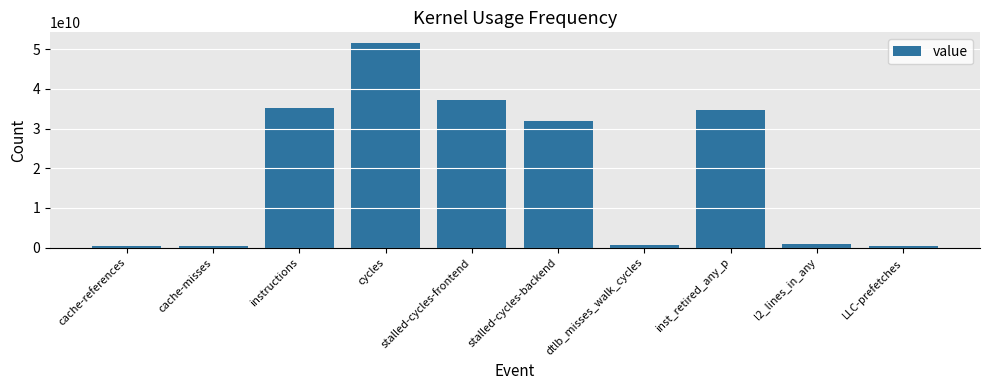

What is the change in value from cache-references to LLC-prefetches?

-199749987